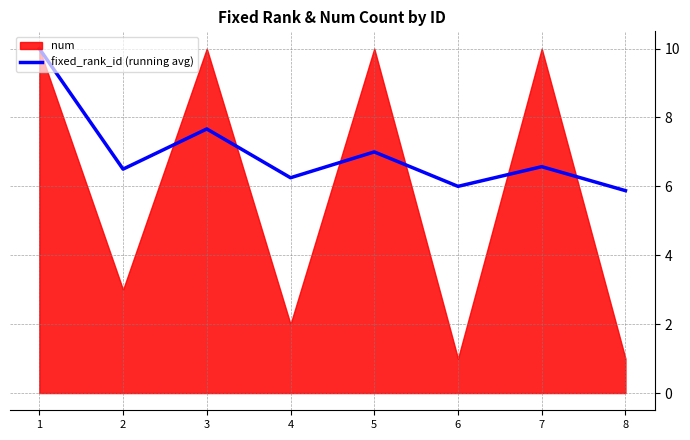

What is the sum of the values at 4 and 3?

13.9